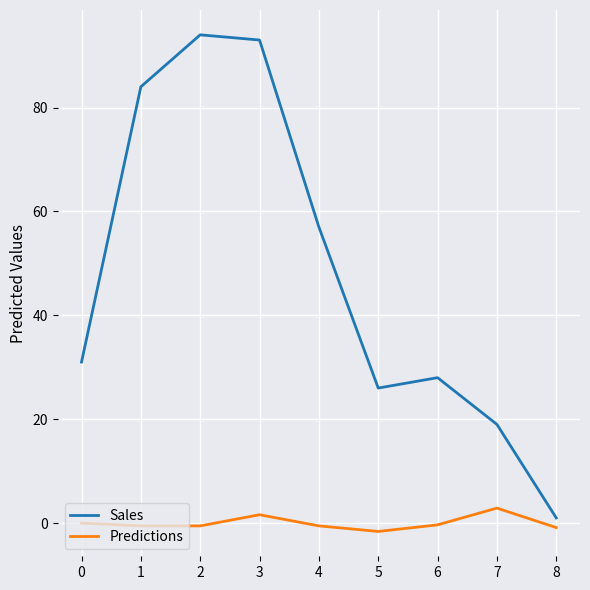

Is it true that Sales equals 39.8 at 3?

False